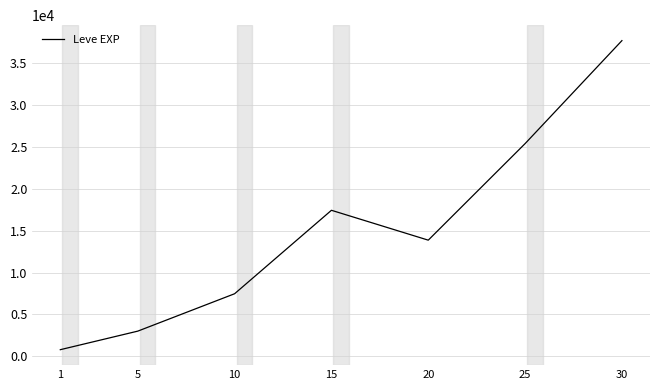

List the labels in order of value, smallest first.

1, 5, 10, 20, 15, 25, 30